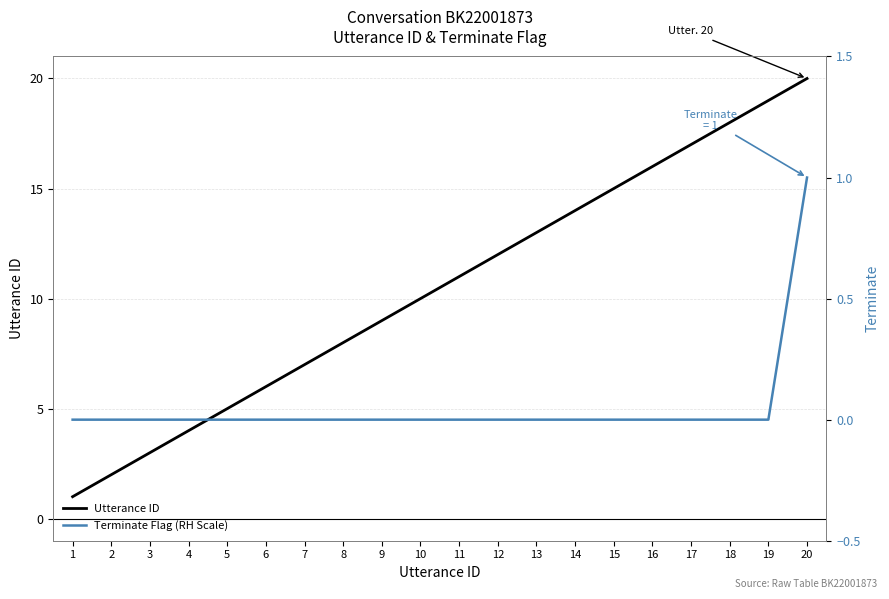

Reading right to left, transcribe all the data shown in this chart.

Utterance ID: 20=20	19=19	18=18	17=17	16=16	15=15	14=14	13=13	12=12	11=11	10=10	9=9	8=8	7=7	6=6	5=5	4=4	3=3	2=2	1=1
Terminate Flag (RH Scale): 20=1	19=0	18=0	17=0	16=0	15=0	14=0	13=0	12=0	11=0	10=0	9=0	8=0	7=0	6=0	5=0	4=0	3=0	2=0	1=0